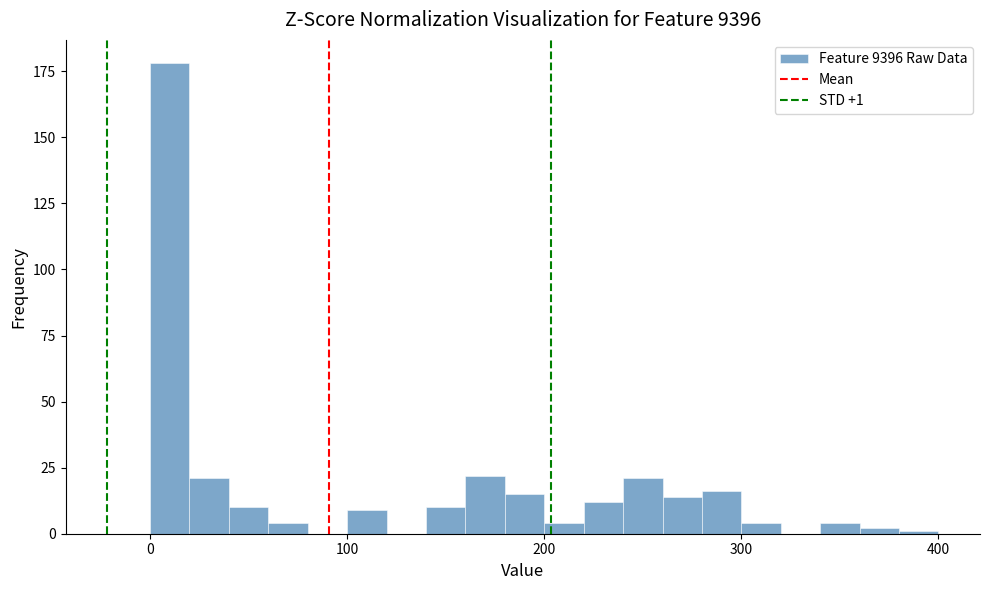

Around what value on the x-axis is the tallest bar? Give the approximate position of its centre, as read against the axis.

10